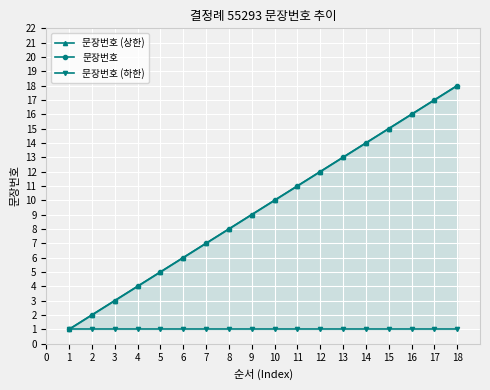

Rank the series at 18 from lowest to highest value.

문장번호 (하한), 문장번호 (상한), 문장번호